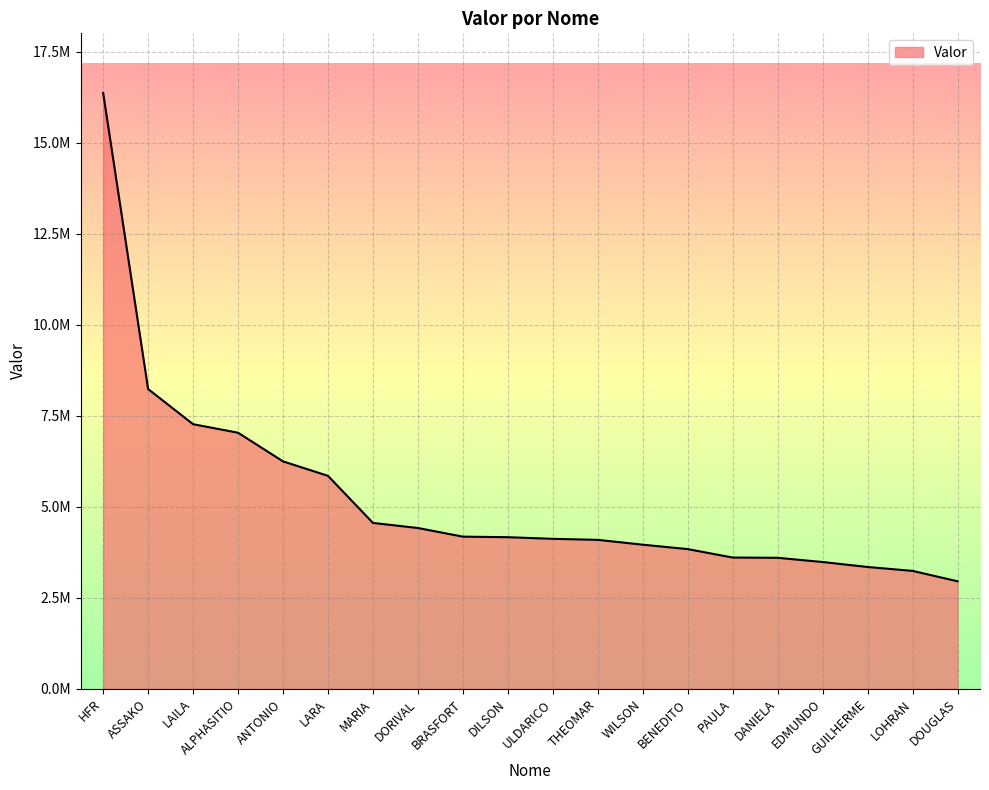

What is the change in value from MARIA to GUILHERME?

-1210609.8